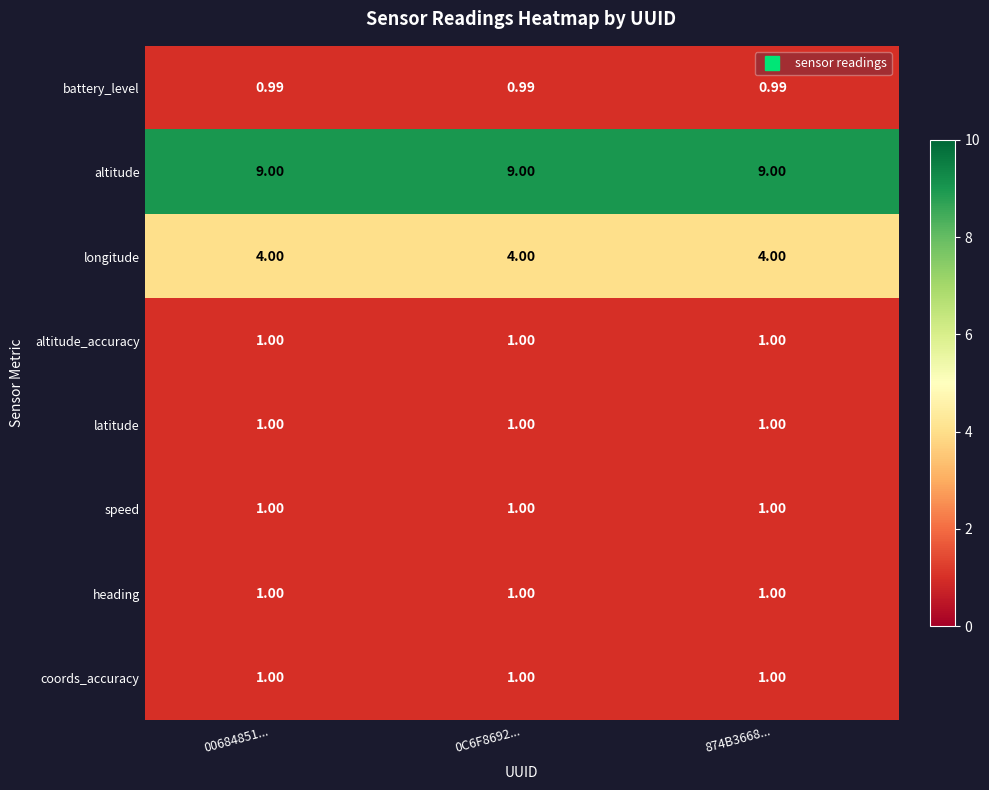

What is the smallest value displayed?

1.0